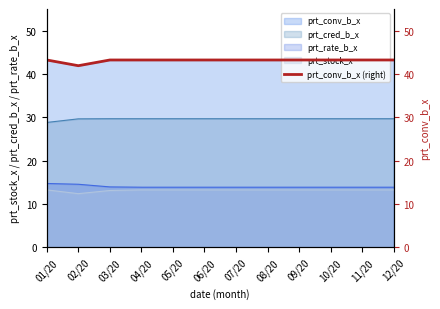

Does the chart display data point markers on the line(s)?

No